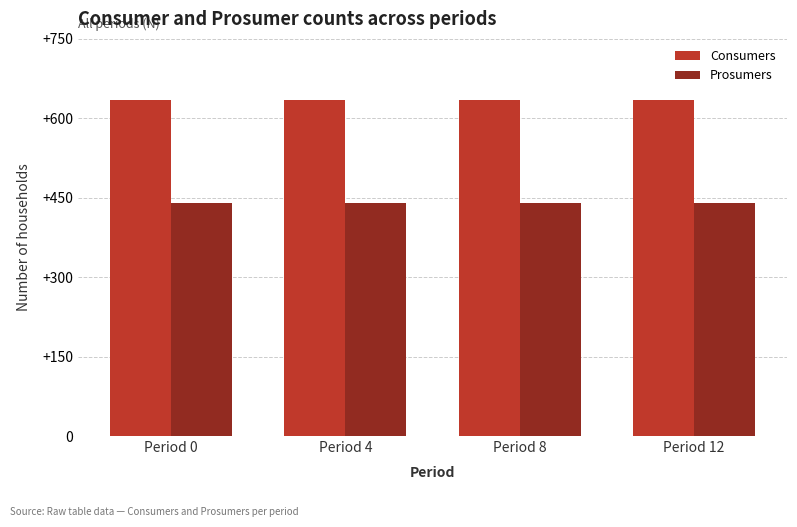

What is the average value of the Consumers series?

635